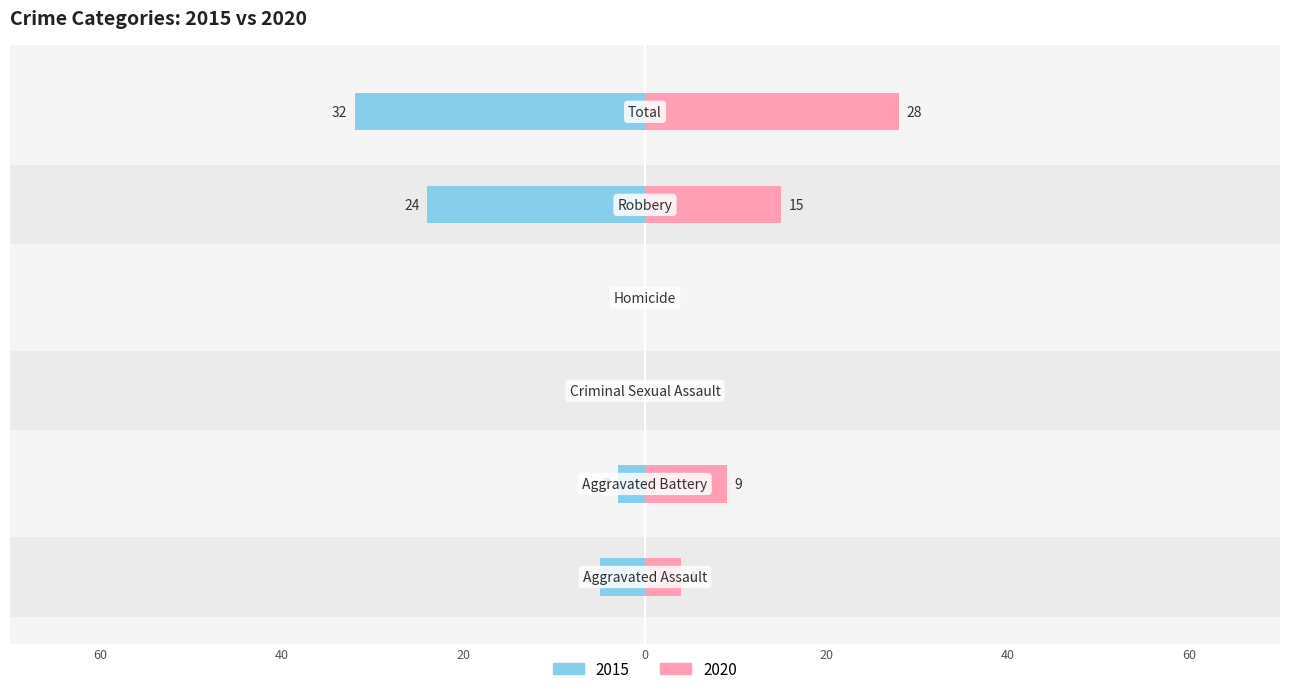

Which series changed the most between Homicide and Robbery?

2015